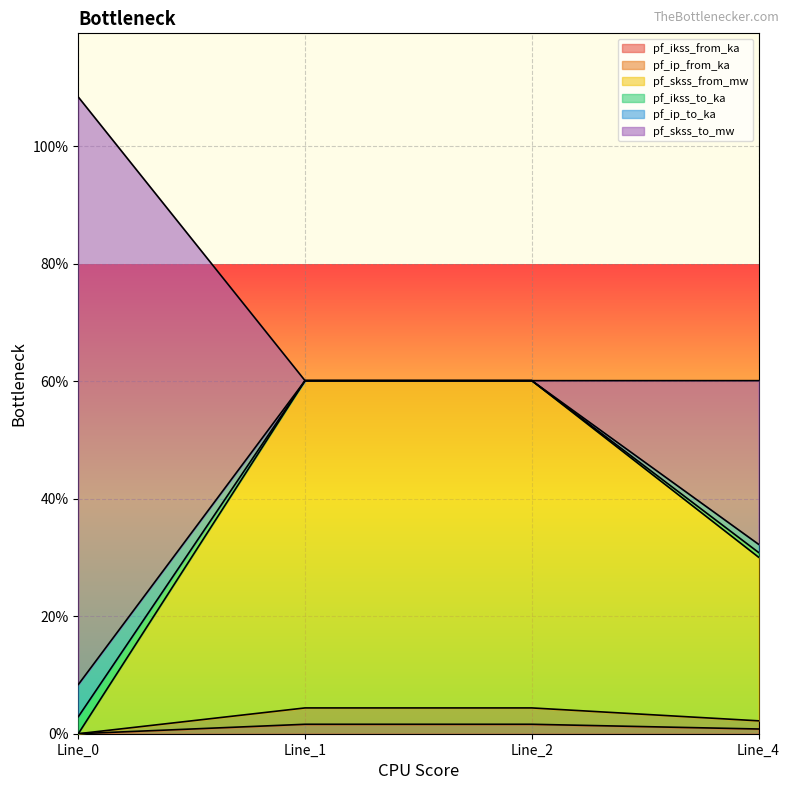

Is it true that pf_skss_from_mw equals 31.4 at Line_2?

False